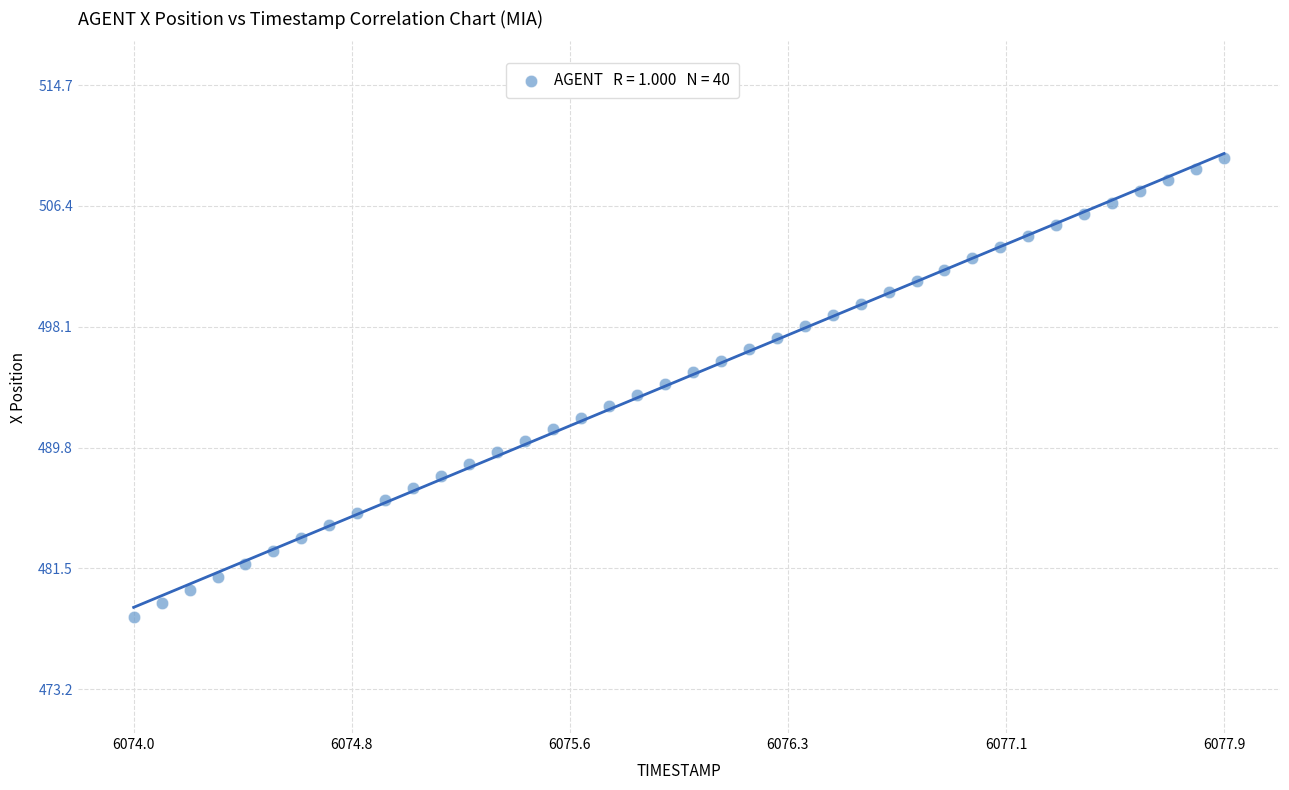

What is the range of X values (max minus min)?

3.9